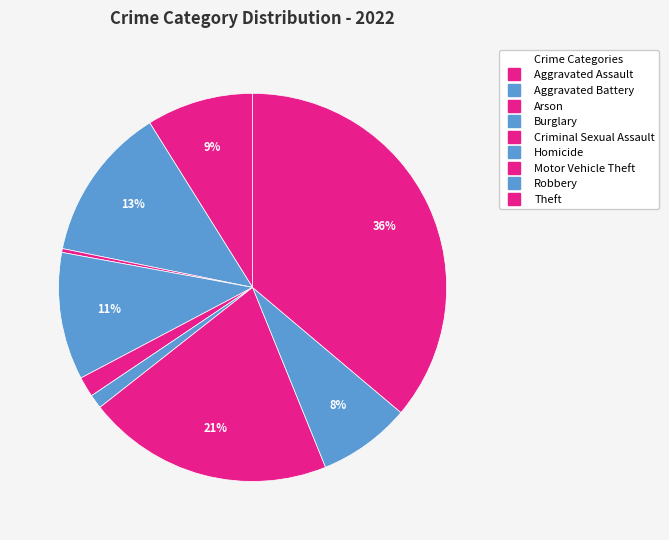

The Theft slice represents 36% of the pie. True or false?

True